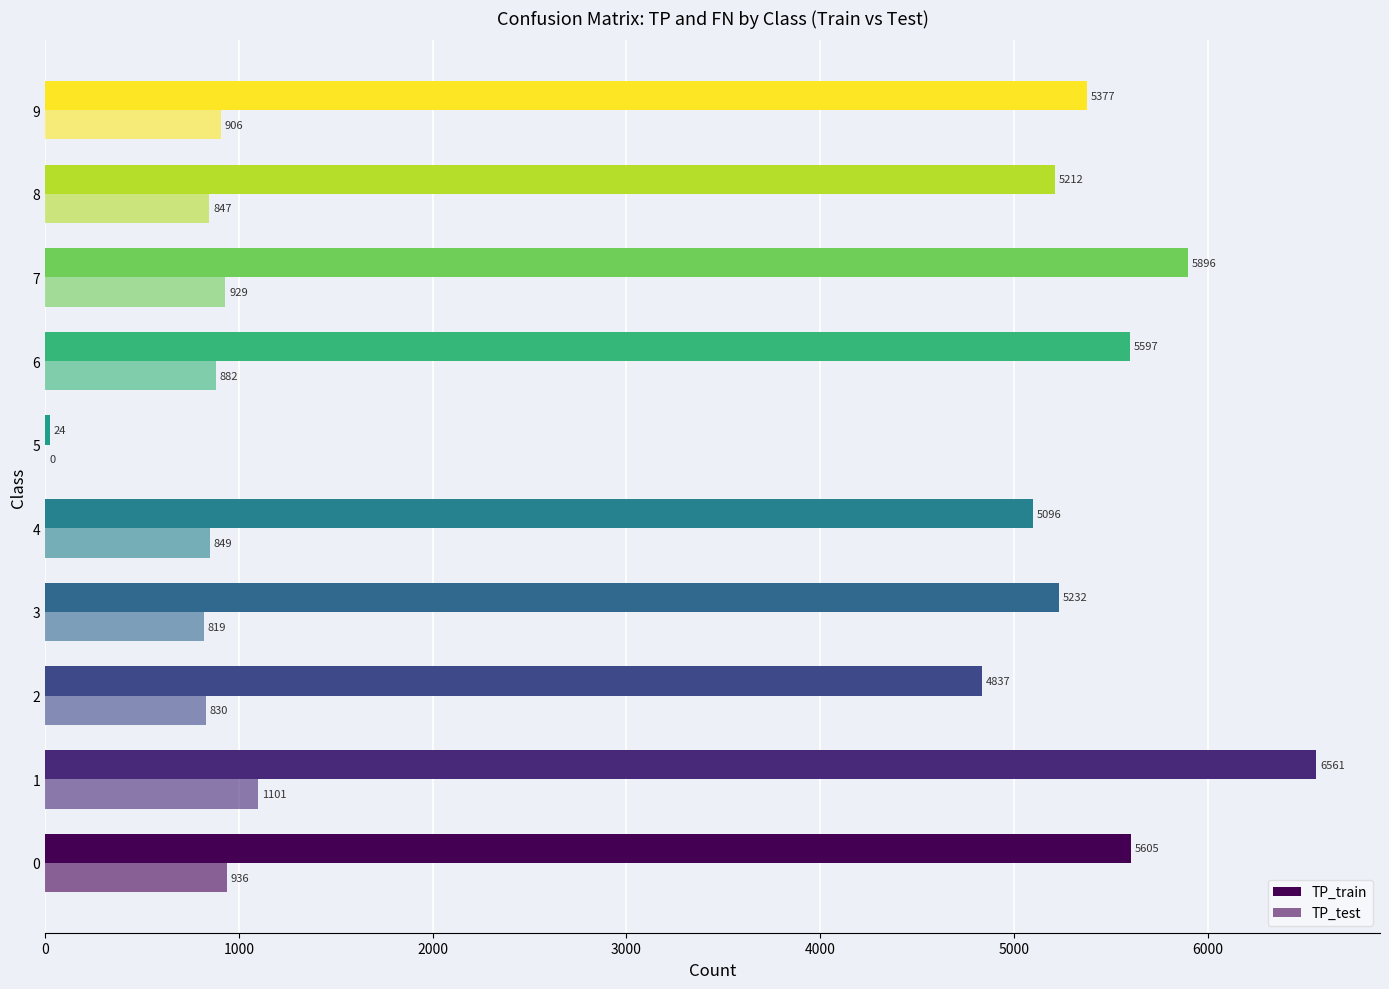

How many positive values does the TP_test series have?

9